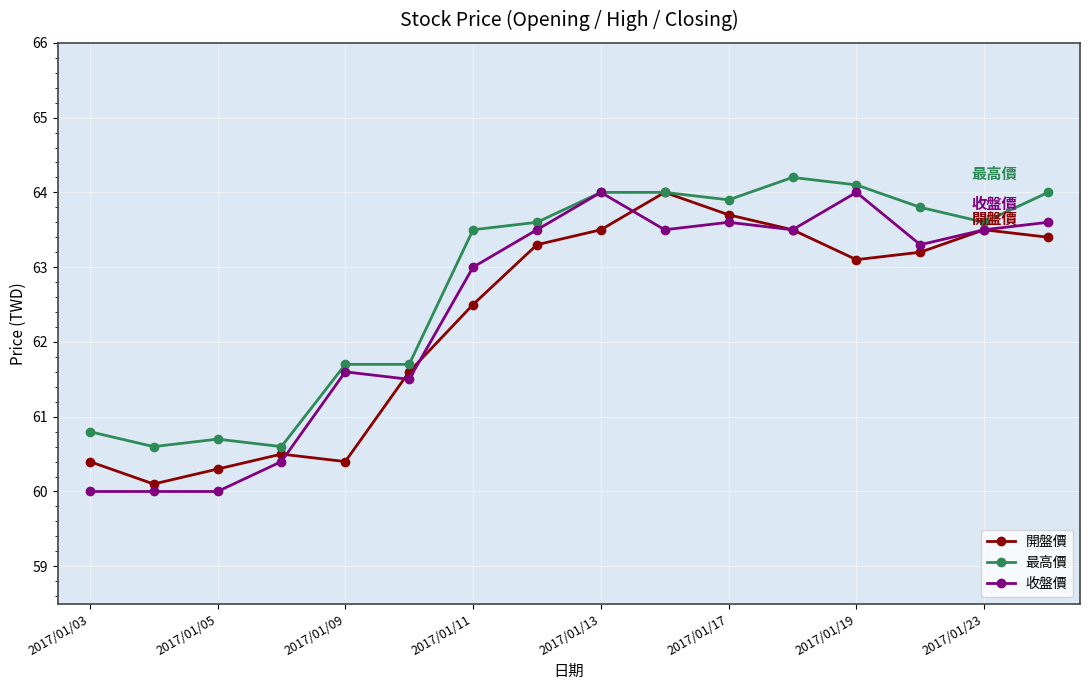

Reading left to right, transcribe all the data shown in this chart.

開盤價: 60.4	60.1	60.3	60.5	60.4	61.6	62.5	63.3	63.5	64.0	63.7	63.5	63.1	63.2	63.5	63.4
最高價: 60.8	60.6	60.7	60.6	61.7	61.7	63.5	63.6	64.0	64.0	63.9	64.2	64.1	63.8	63.6	64.0
收盤價: 60.0	60.0	60.0	60.4	61.6	61.5	63.0	63.5	64.0	63.5	63.6	63.5	64.0	63.3	63.5	63.6